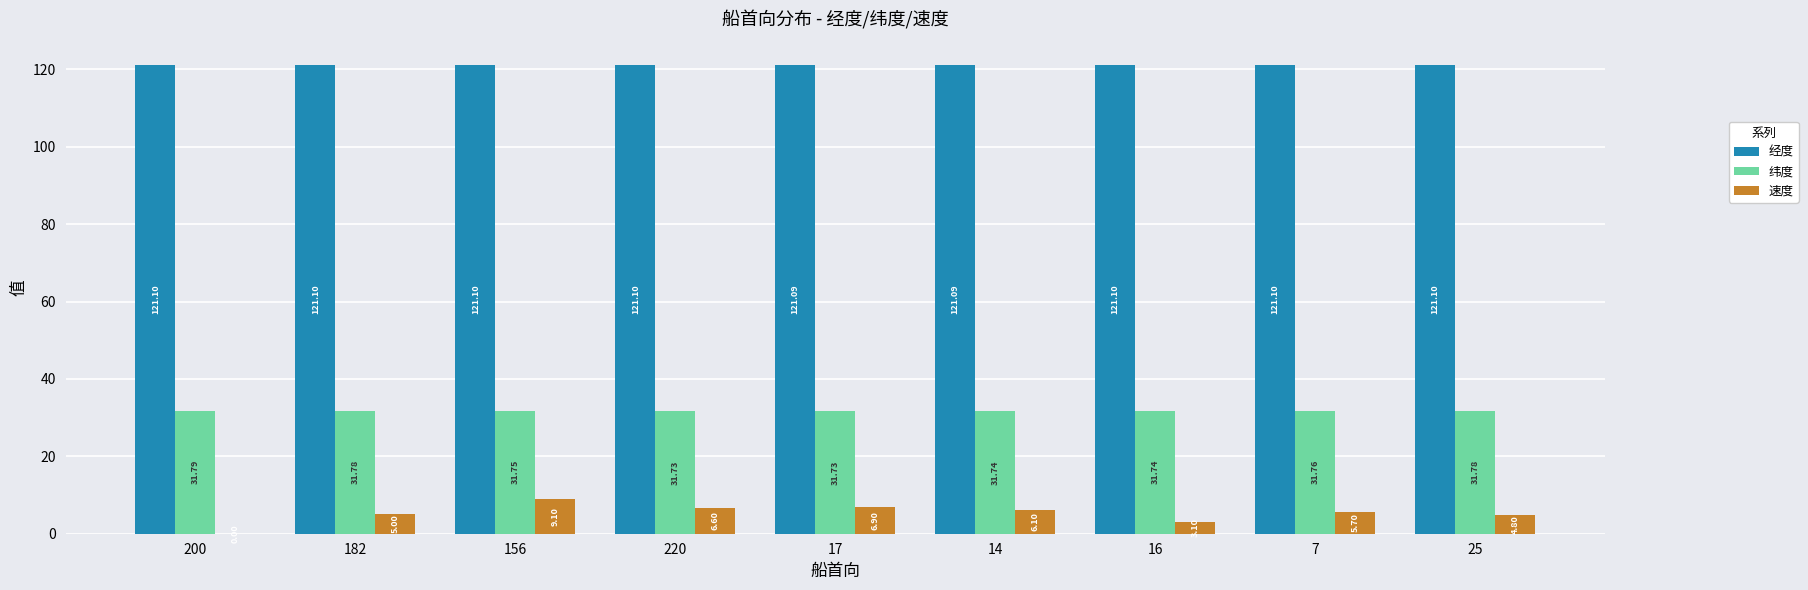

What is the sum of all 纬度 values?

285.8